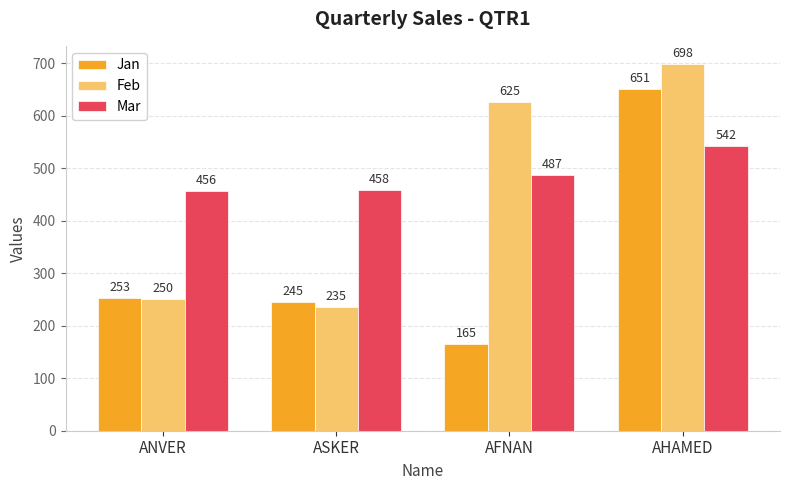

What is the greatest value displayed?

698